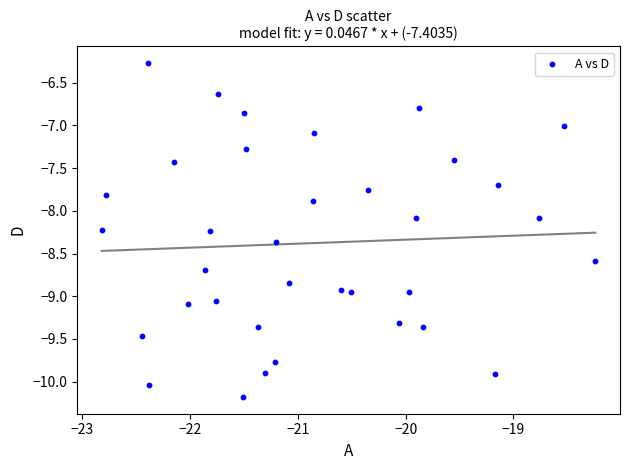

What is the range of X values (max minus min)?

4.6